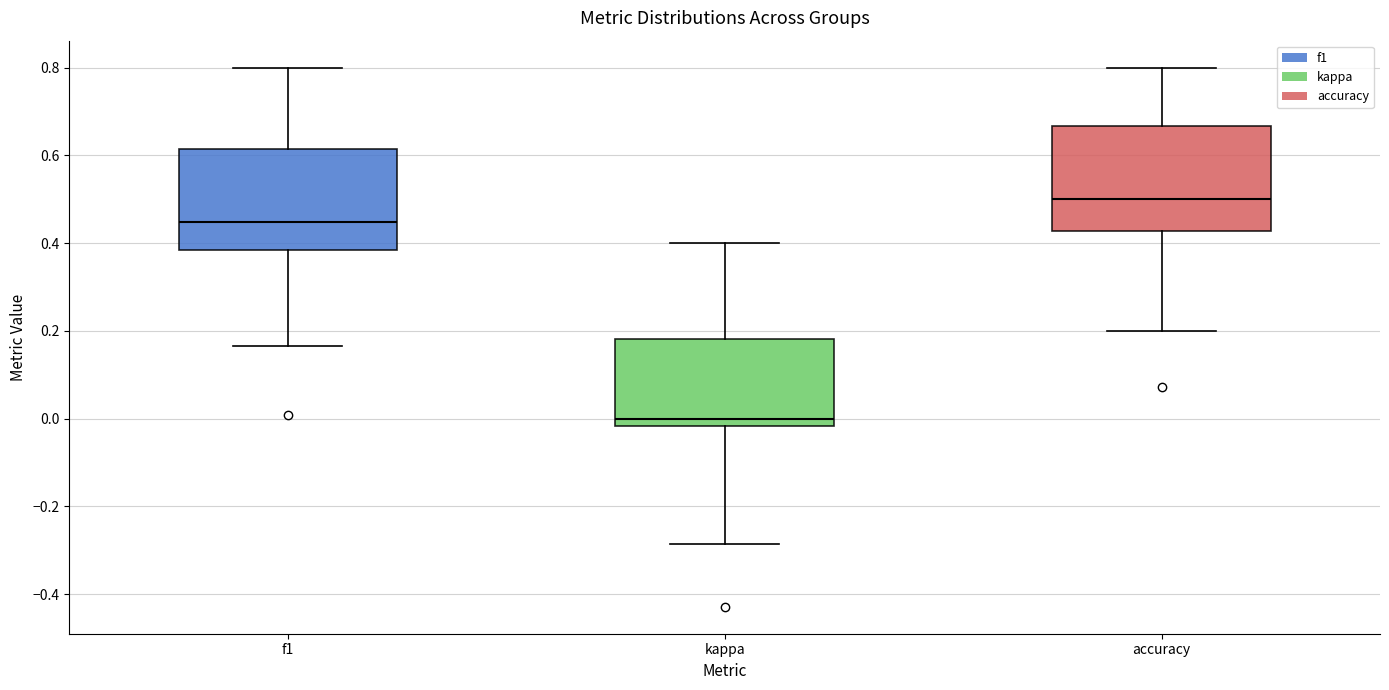

Reading left to right, transcribe this box plot: for each box, give where its median line is, the range the box spans, and where its two whiskers end, as read against the y-axis. The values are not printed on the chart, so give them approximately, as read against the axis.

f1: median 0.44, box 0.38 to 0.62, whiskers 0.16 to 0.80
kappa: median 0.00, box -0.02 to 0.18, whiskers -0.28 to 0.40
accuracy: median 0.50, box 0.42 to 0.66, whiskers 0.20 to 0.80